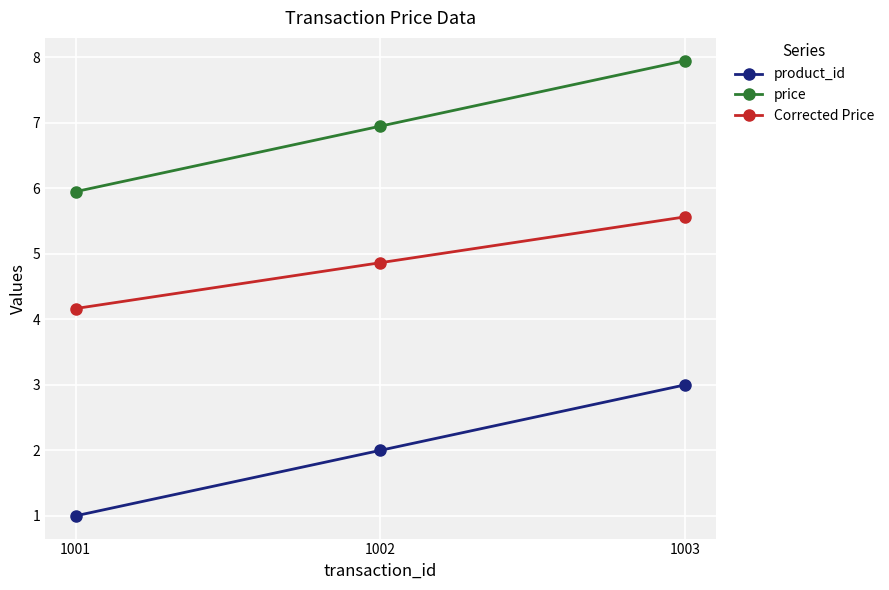

What is the sum of the Corrected Price values at 1002 and 1003?

10.4